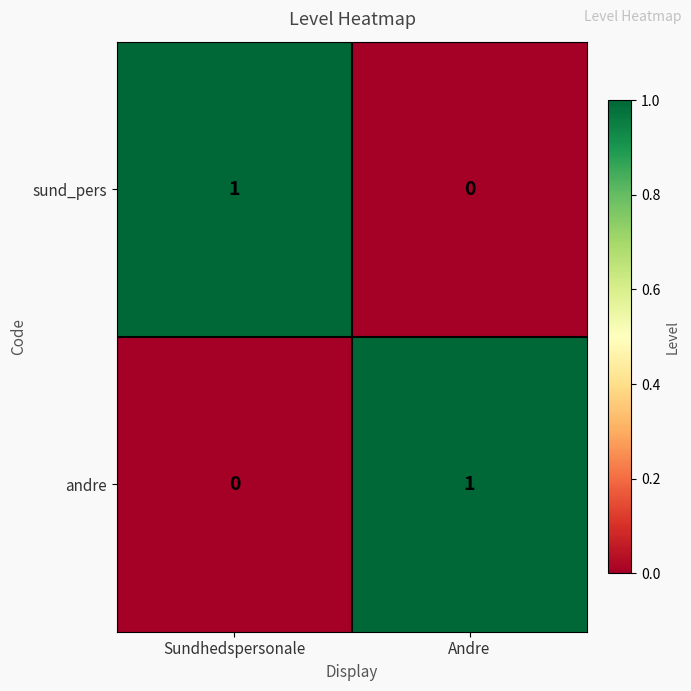

Is it true that andre equals -1 at Sundhedspersonale?

False